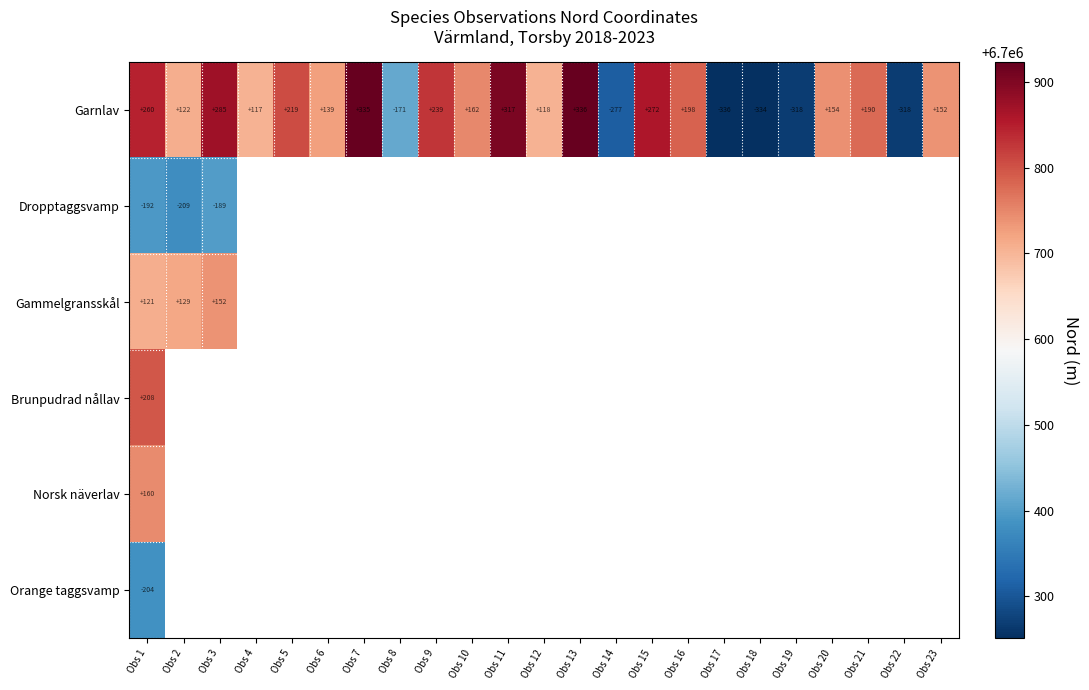

Is the value of Norsk näverlav at Obs 1 greater than the value of Garnlav at Obs 7?

No